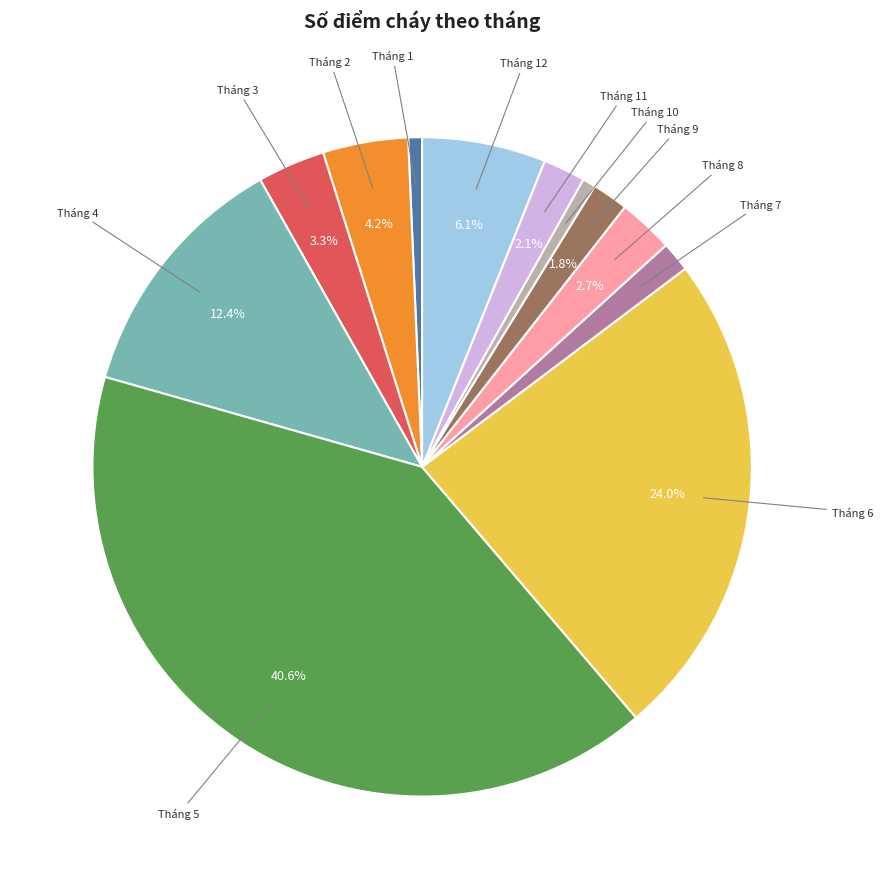

What percentage is NOT represented by Tháng 2?

95.8%